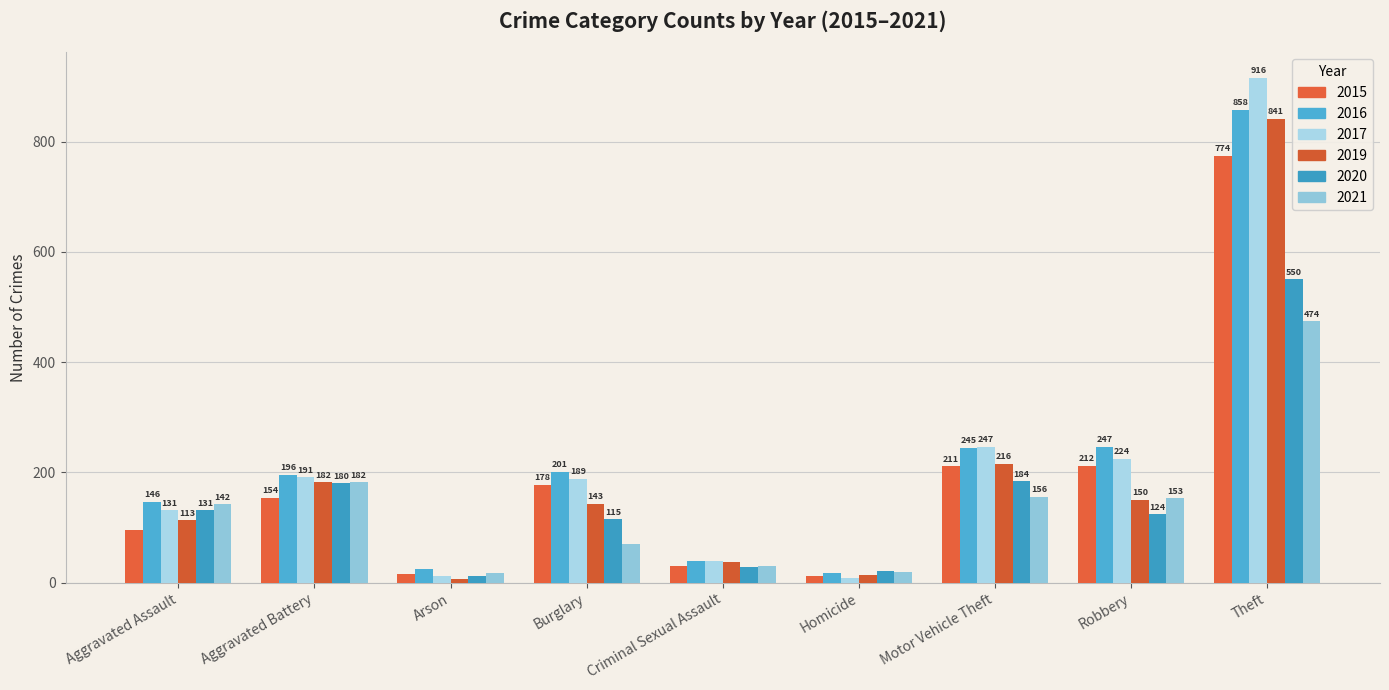

Reading left to right, what are all the values shown in this chart?

2015: 95	154	15	178	31	13	211	212	774
2016: 146	196	25	201	40	18	245	247	858
2017: 131	191	12	189	39	8	247	224	916
2019: 113	182	6	143	37	14	216	150	841
2020: 131	180	12	115	28	22	184	124	550
2021: 142	182	17	71	30	20	156	153	474